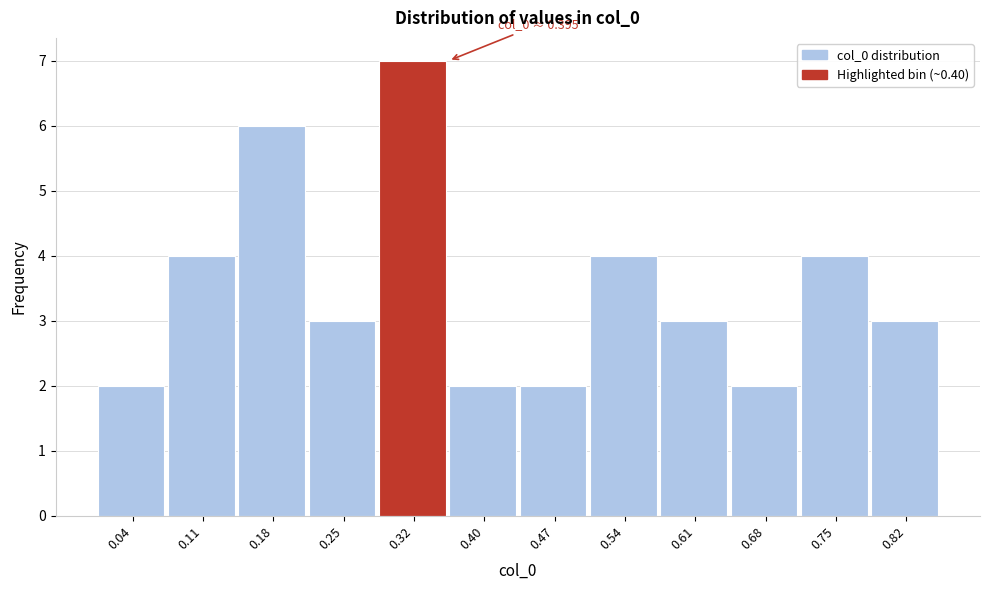

Reading left to right, transcribe all the data shown in this chart.

0.04=2	0.11=4	0.18=6	0.25=3	0.32=7	0.40=2	0.47=2	0.54=4	0.61=3	0.68=2	0.75=4	0.82=3